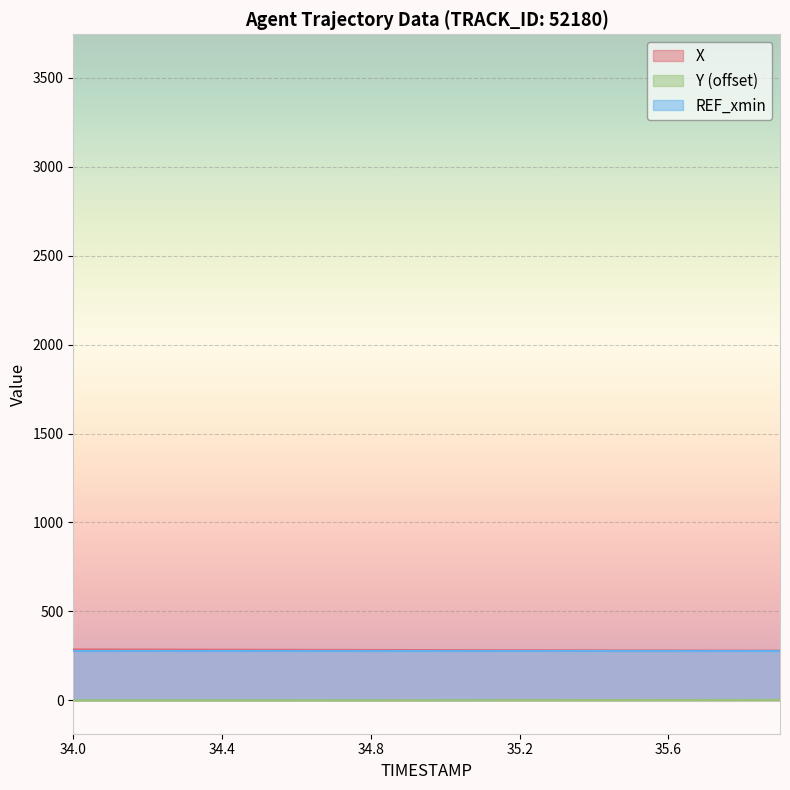

What is the value of the X point at the 5th from the left?

285.0